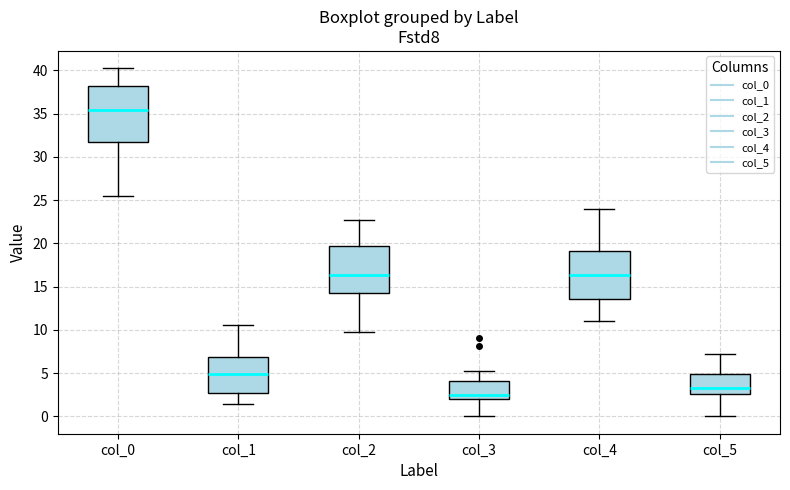

Where is the upper edge of the box for col_1 on the y-axis? The values are not printed on the chart, so give them approximately, as read against the axis.

7.0